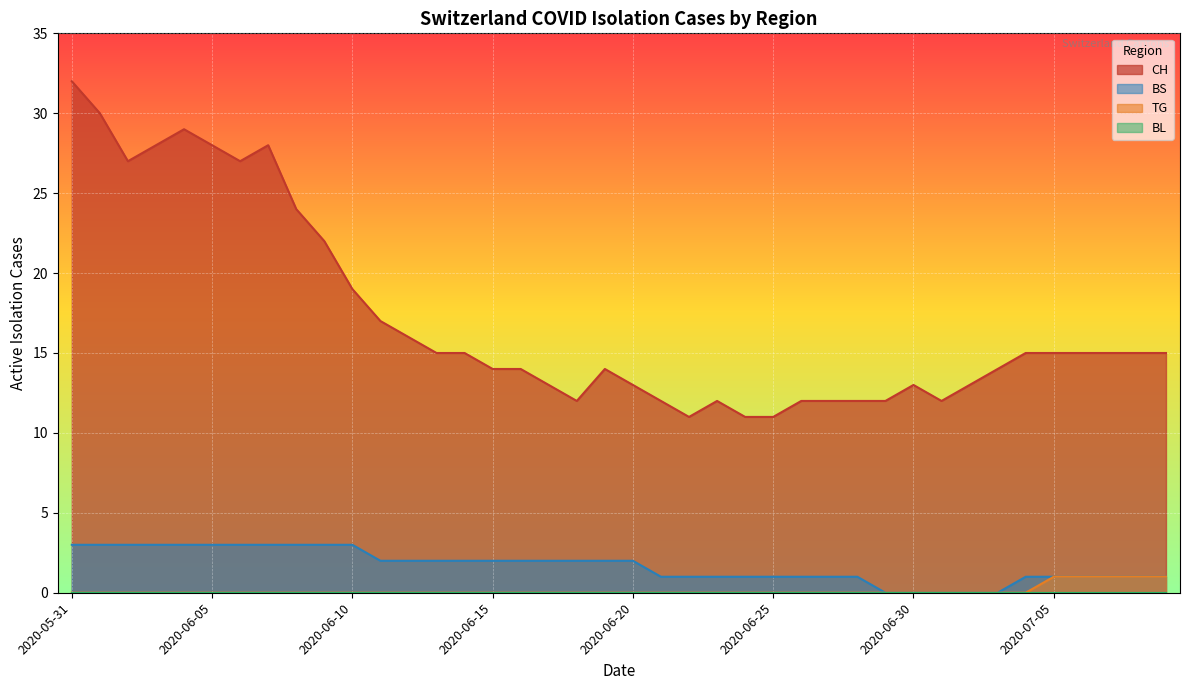

What is the label of the 19th point from the left?

2020-06-18